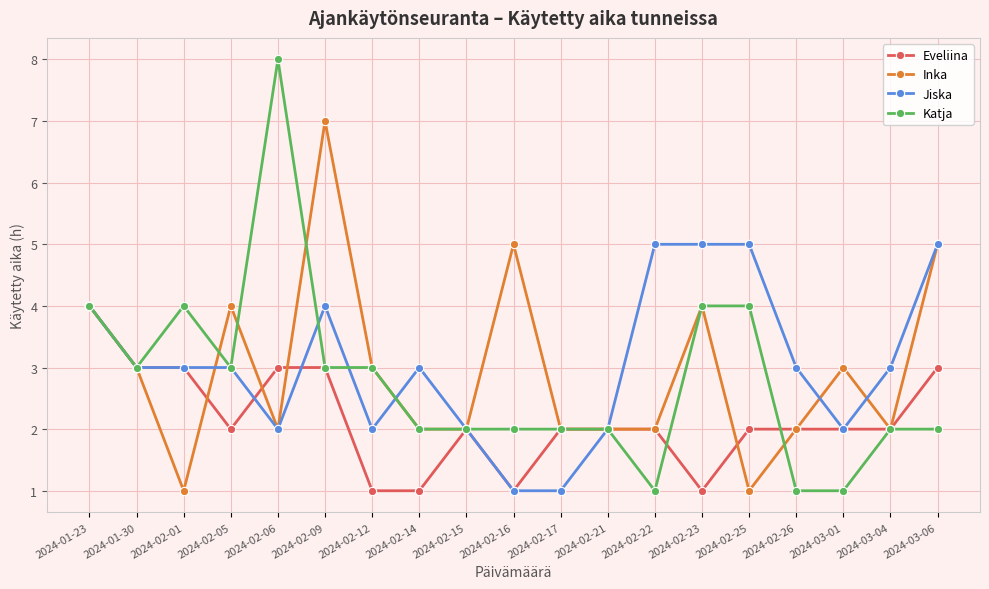

At which category is the sum across all series the highest?

2024-02-09